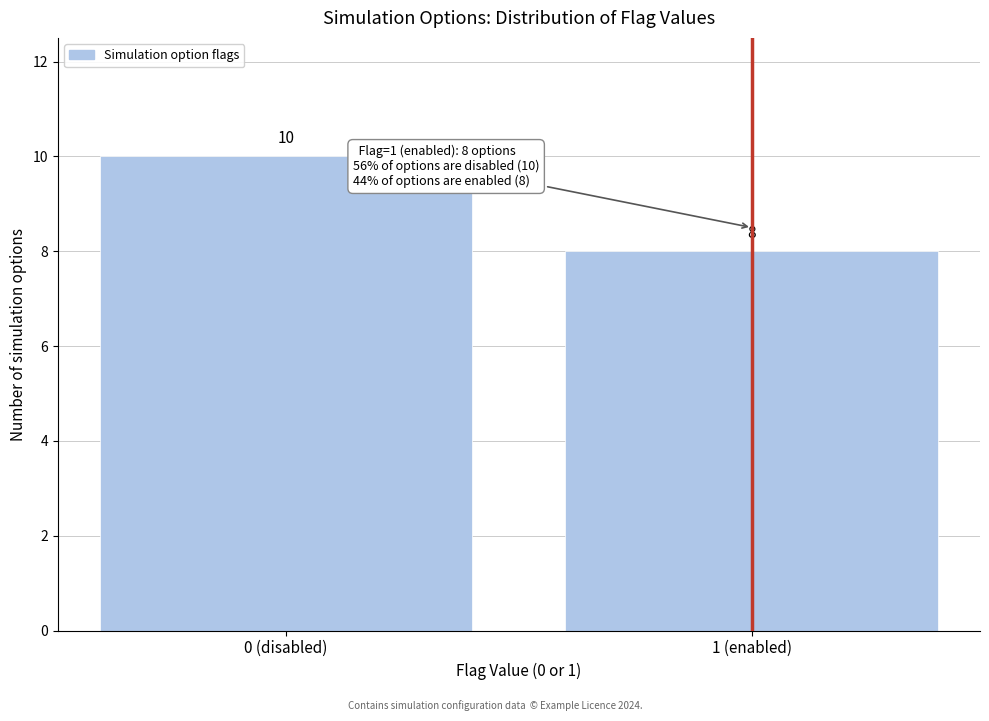

Reading right to left, list all the values displayed in this chart.

8	10